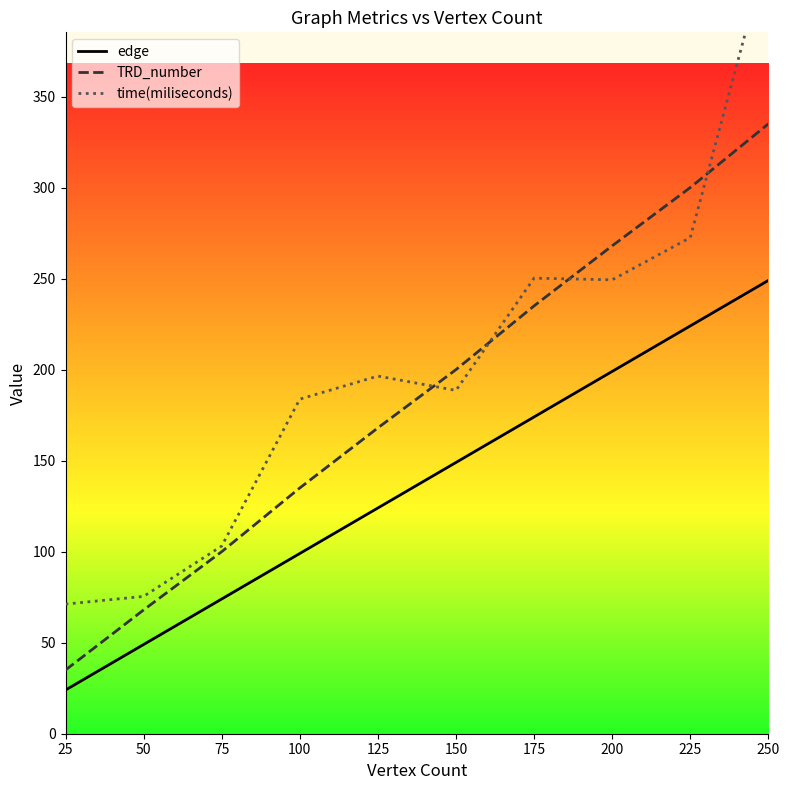

Which category has the highest value in the edge series?

250